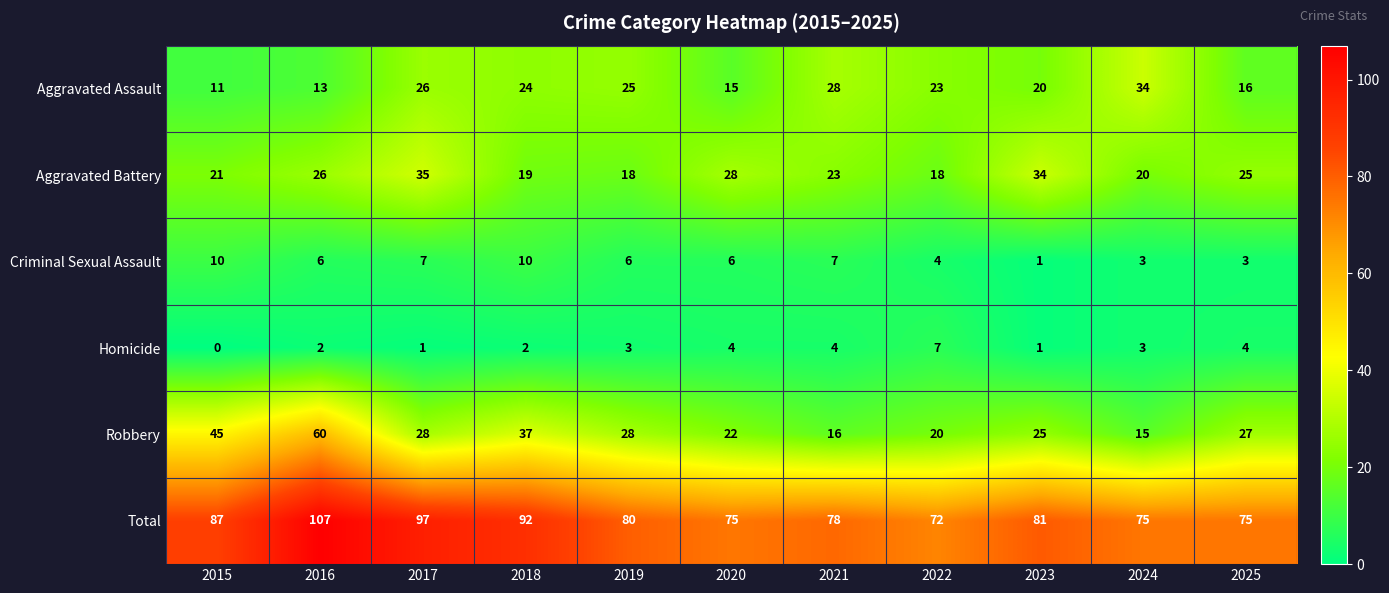

At which category does the chart reach its minimum across all series?

2015